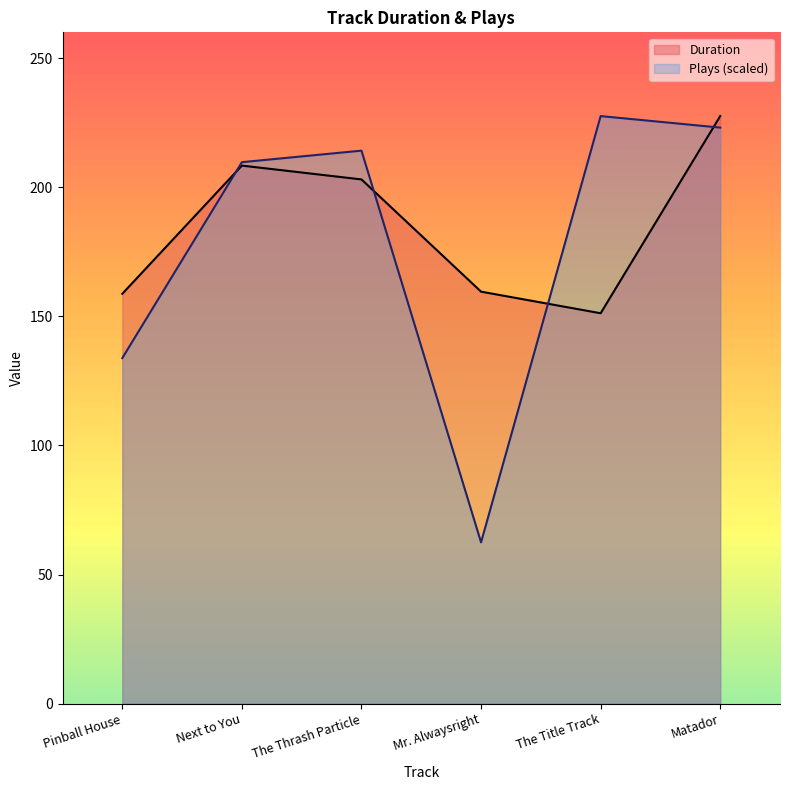

Read the Duration value at The Thrash Particle.

203.0